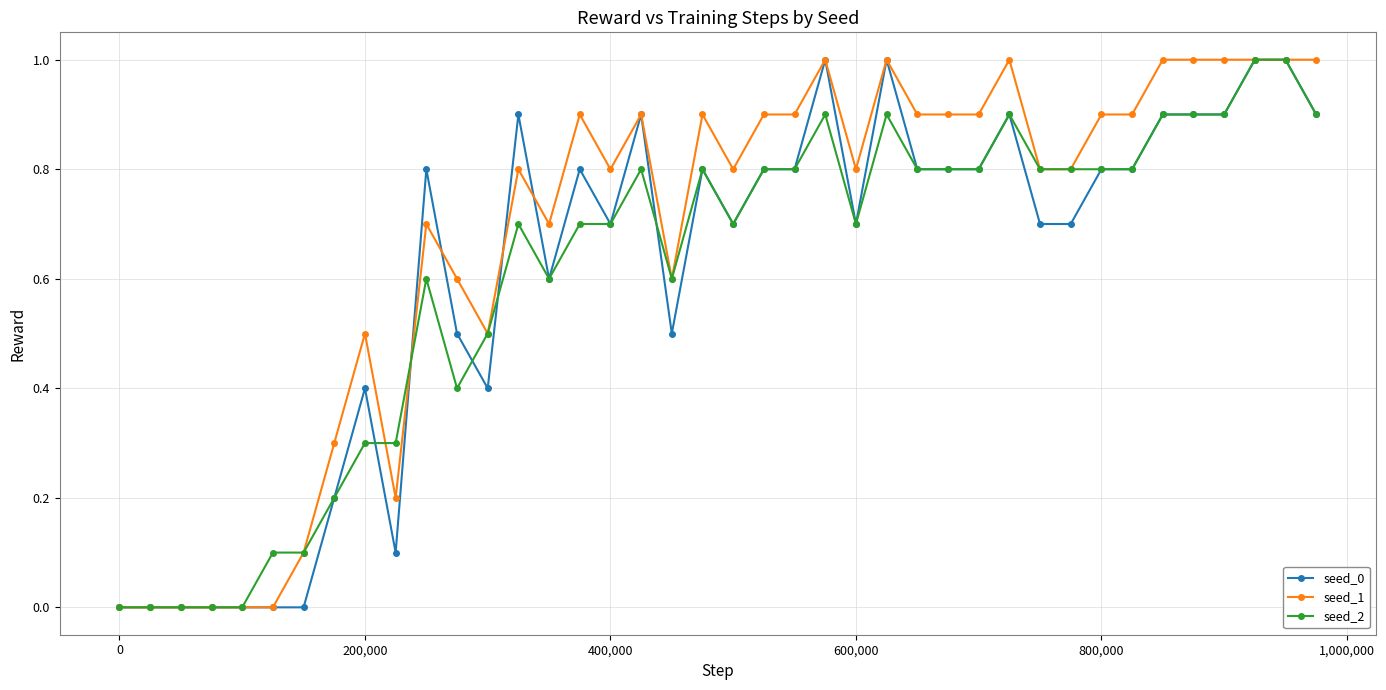

What is the highest value of the seed_1 series?

1.0